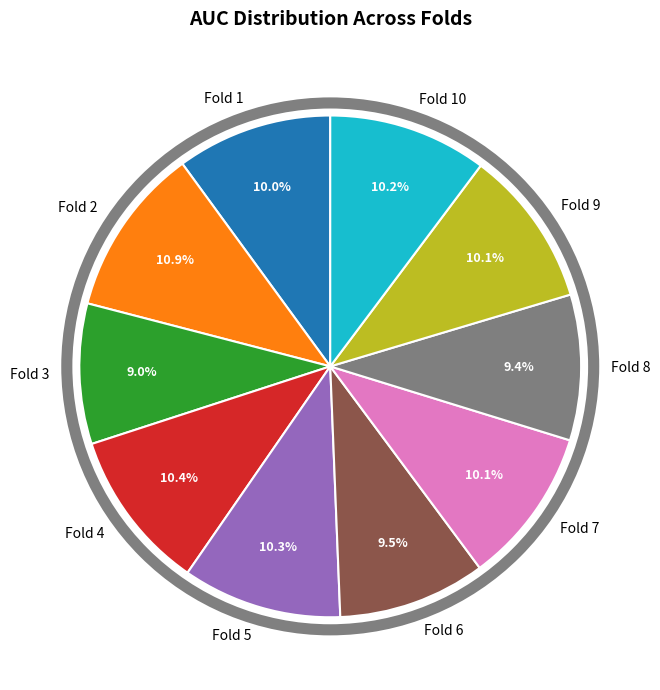

To the nearest percent, what is the difference between the largest and smallest slice percentages?

2%